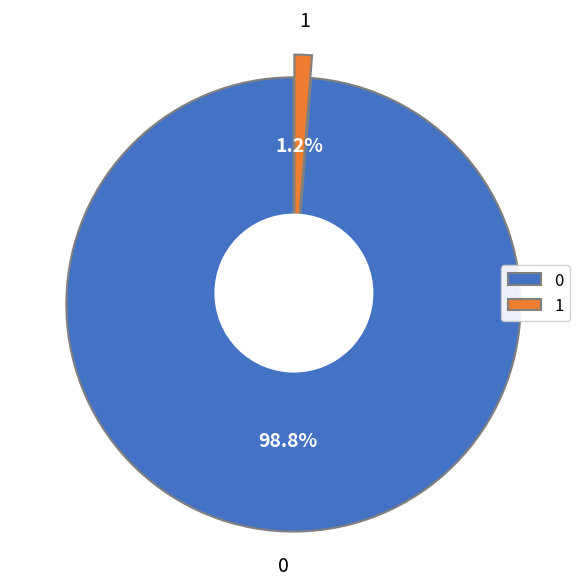

To the nearest percent, what portion does 0 represent?

99%